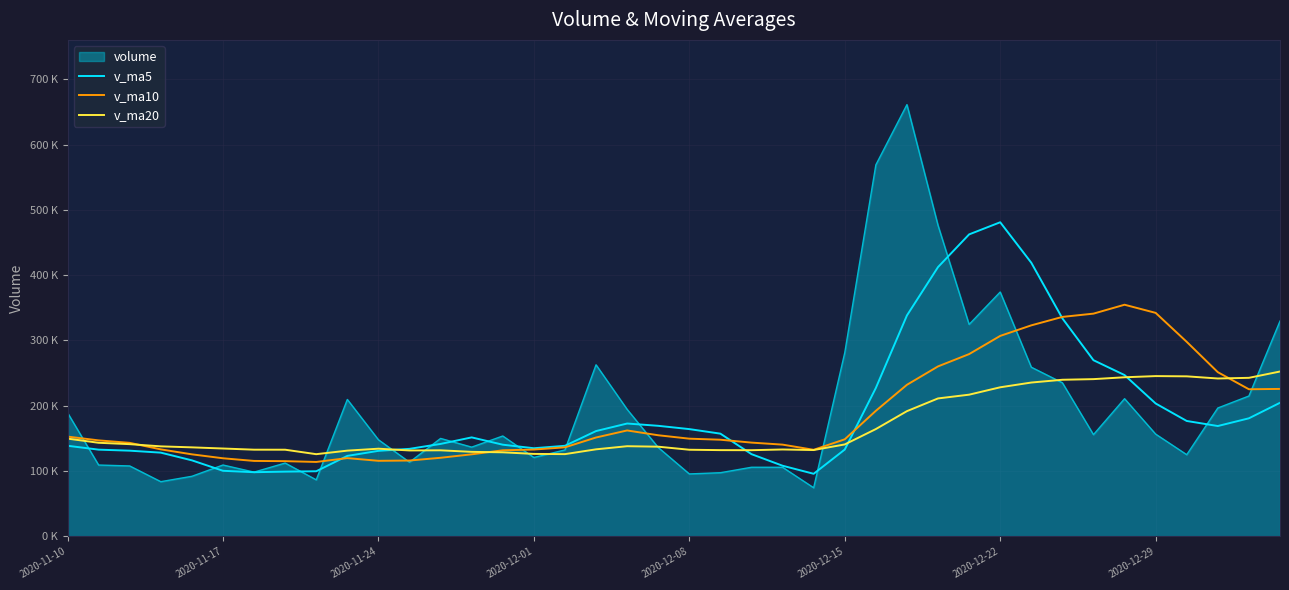

Does the chart have visible grid lines?

Yes